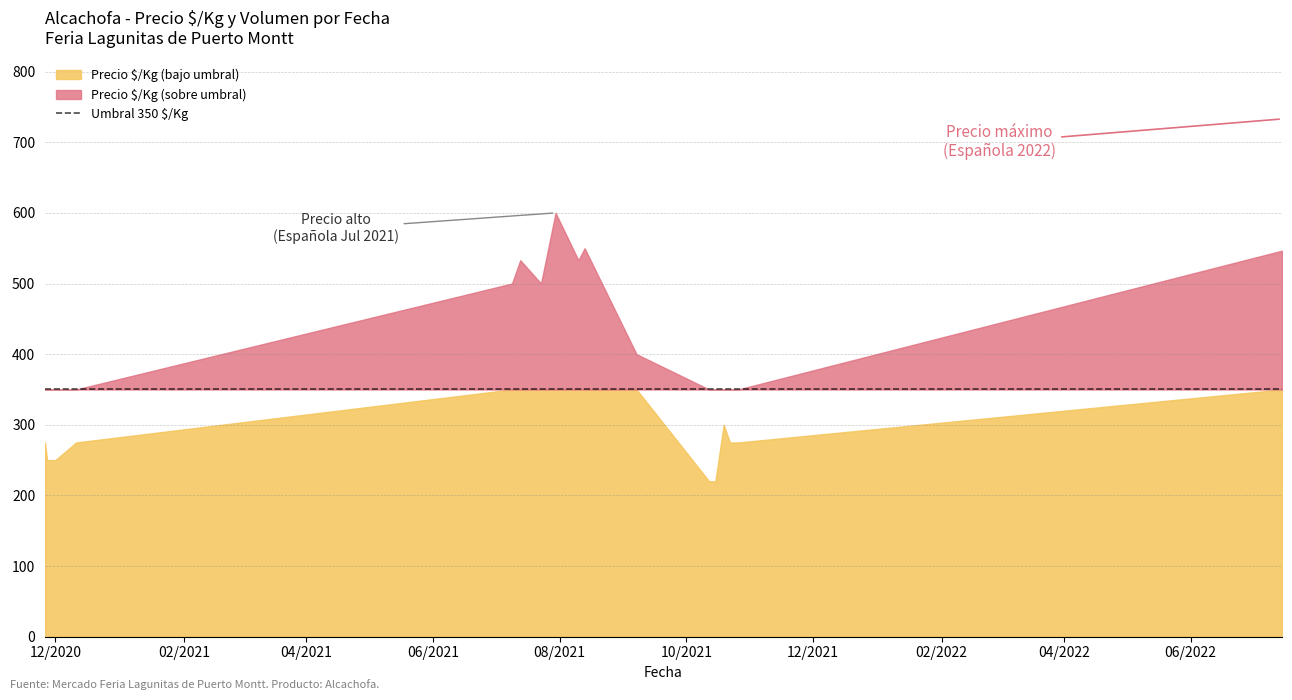

Is it true that Precio $/Kg equals 275 at 2020-11-26?

True